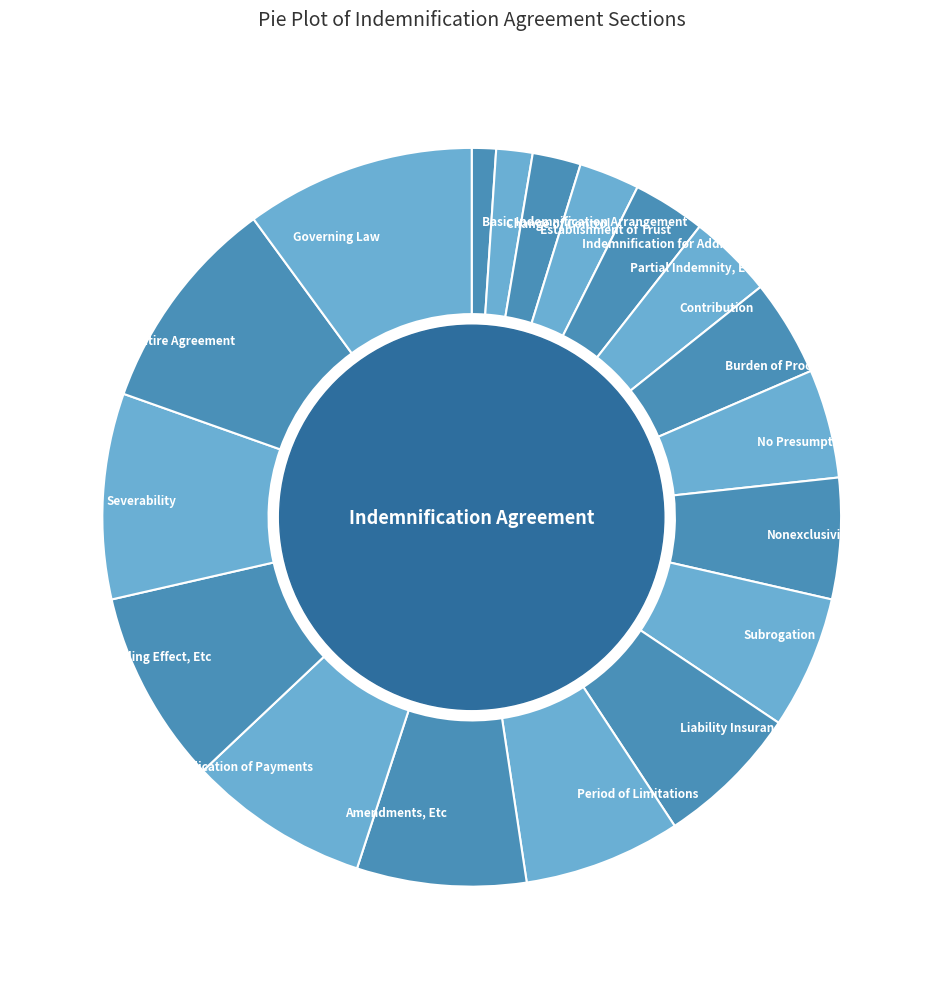

Does any single category account for the majority?

No